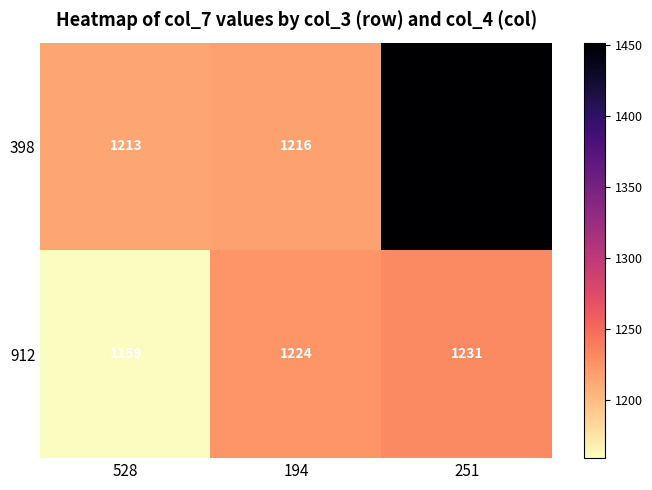

Which series changed the most between 528 and 251?

398